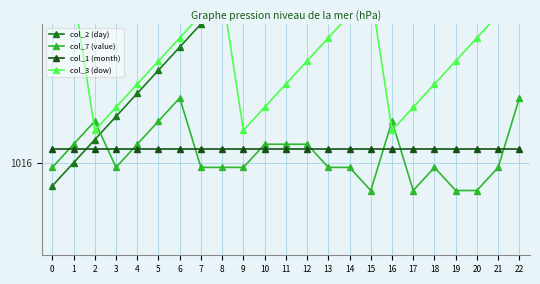

At which label is col_3 (dow) closest to 1022?

5